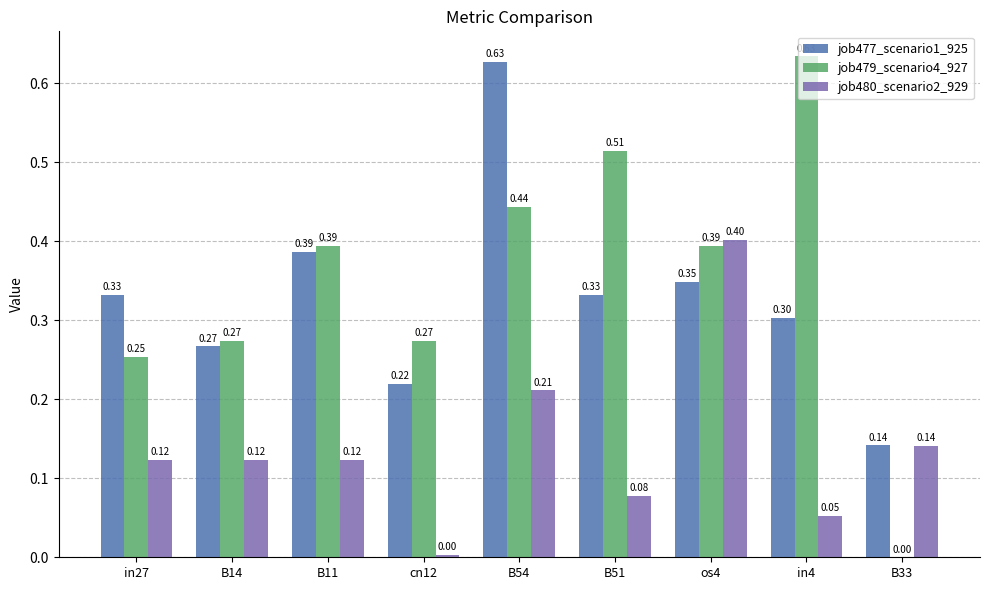

How many groups of bars are there?

9